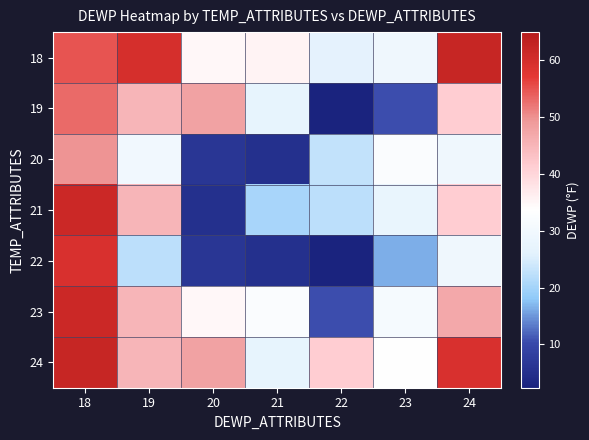

Reading right to left, list all the values displayed in this chart.

18: 24=62.1	23=29.4	22=26.5	21=35.6	20=34.8	19=59.7	18=54.8
19: 24=41.4	23=10.5	22=2.4	21=27.3	20=48.0	19=45.1	18=53.0
20: 24=29.4	23=32.2	22=22.8	21=5.2	20=6.4	19=29.8	18=49.7
21: 24=41.4	23=27.7	22=22.2	21=20.3	20=5.2	19=45.1	18=61.5
22: 24=29.4	23=16.4	22=2.4	21=5.2	20=6.4	19=22.2	18=59.2
23: 24=46.9	23=31.1	22=10.5	21=32.2	20=34.8	19=45.1	18=61.5
24: 24=59.2	23=33.6	22=41.4	21=27.3	20=48.0	19=45.1	18=62.1